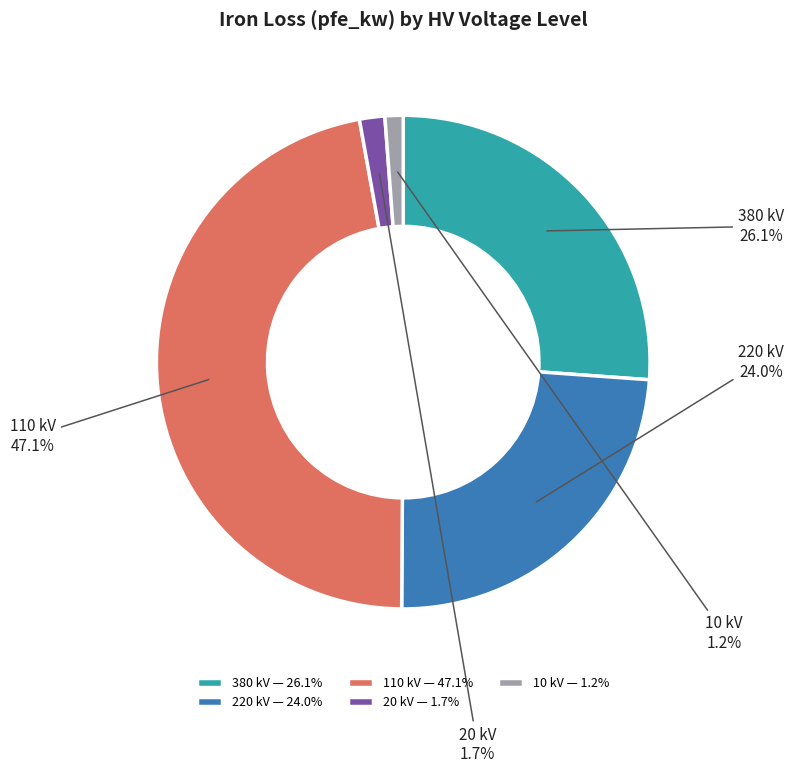

Does any single category account for the majority?

No